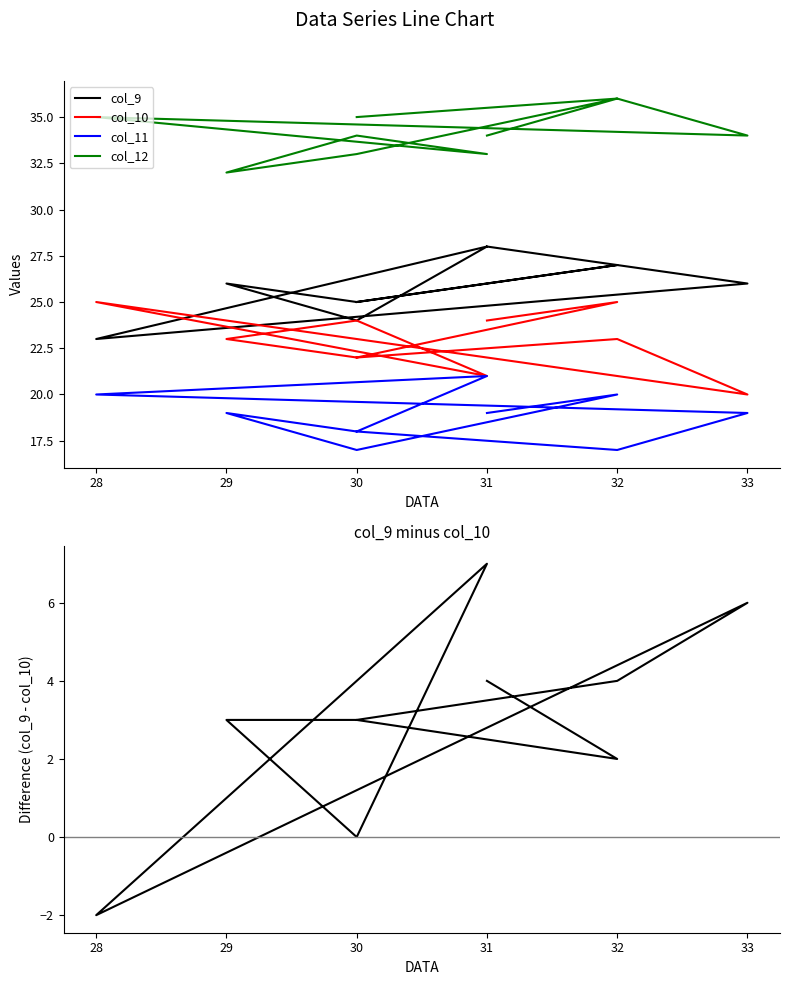

How many lines are shown in the chart?

5